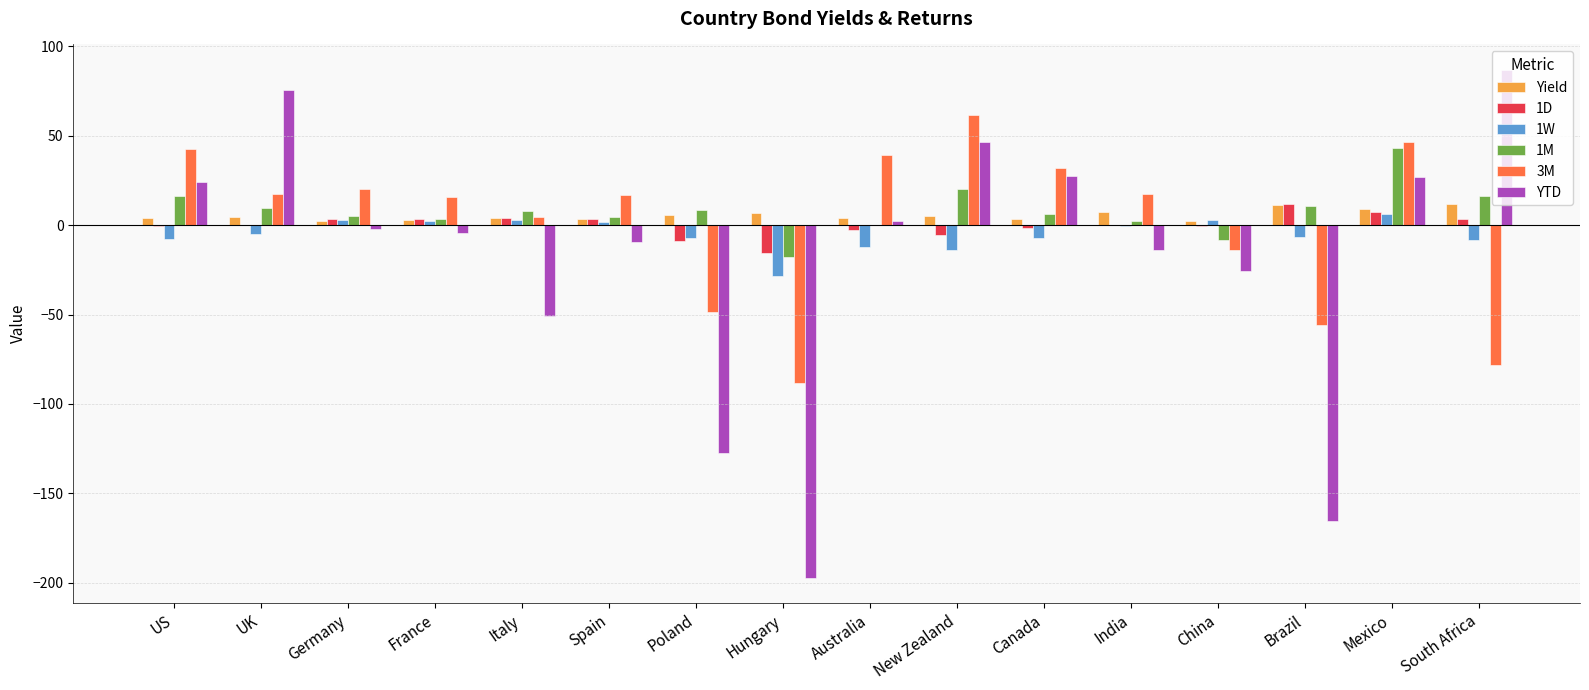

Which series has the widest spread of values?

YTD